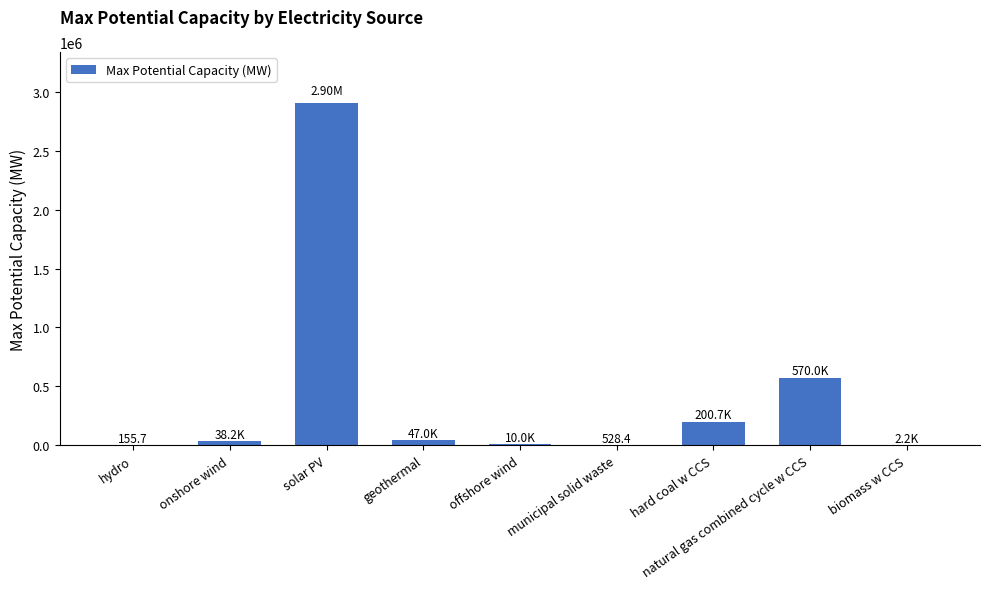

At which label is the value closest to 1451077?

natural gas combined cycle w CCS